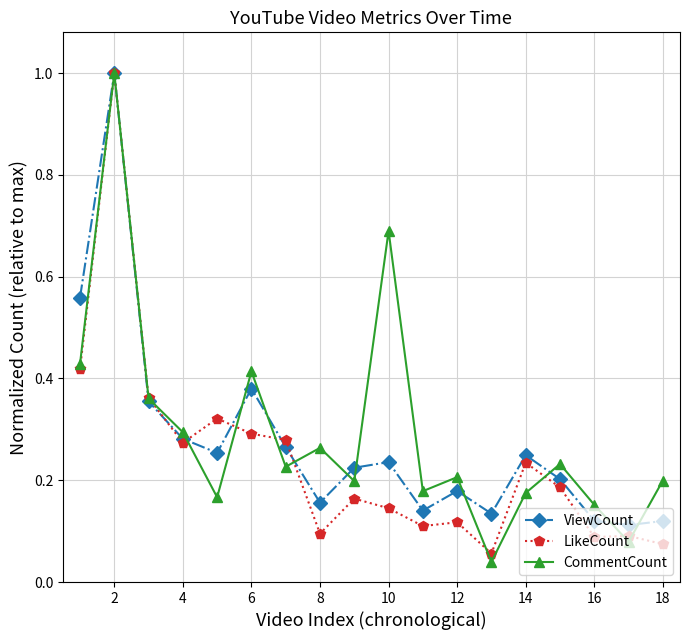

True or false: LikeCount has more than 2 interior local peaks.

True